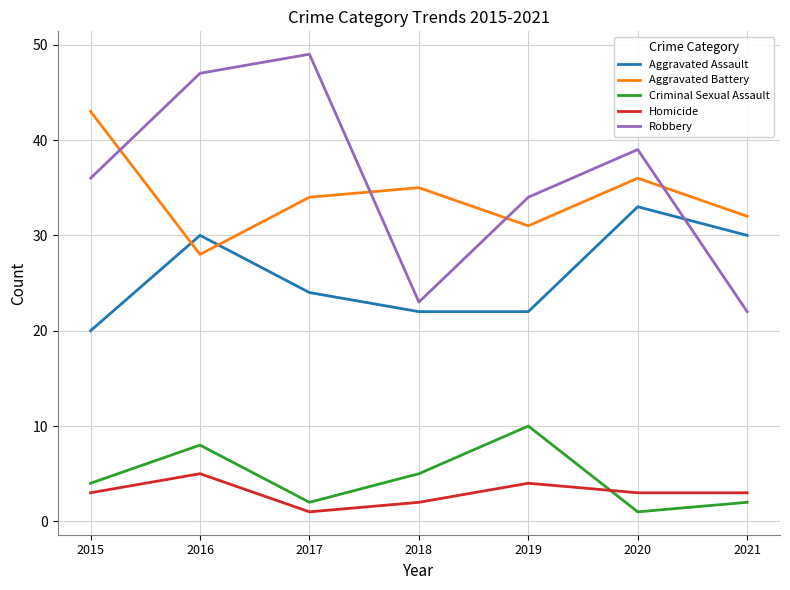

Reading right to left, extract all data points from this chart.

Aggravated Assault: 2021=30	2020=33	2019=22	2018=22	2017=24	2016=30	2015=20
Aggravated Battery: 2021=32	2020=36	2019=31	2018=35	2017=34	2016=28	2015=43
Criminal Sexual Assault: 2021=2	2020=1	2019=10	2018=5	2017=2	2016=8	2015=4
Homicide: 2021=3	2020=3	2019=4	2018=2	2017=1	2016=5	2015=3
Robbery: 2021=22	2020=39	2019=34	2018=23	2017=49	2016=47	2015=36